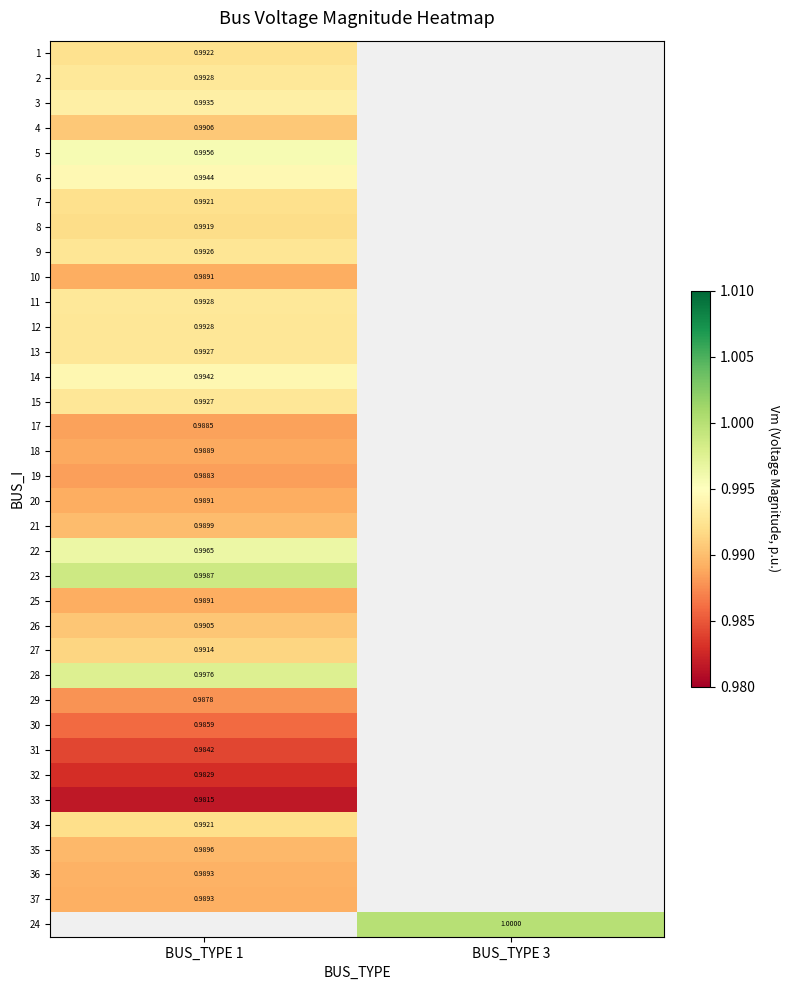

Is the value of 23 at BUS_TYPE 1 greater than the value of 5 at BUS_TYPE 1?

Yes